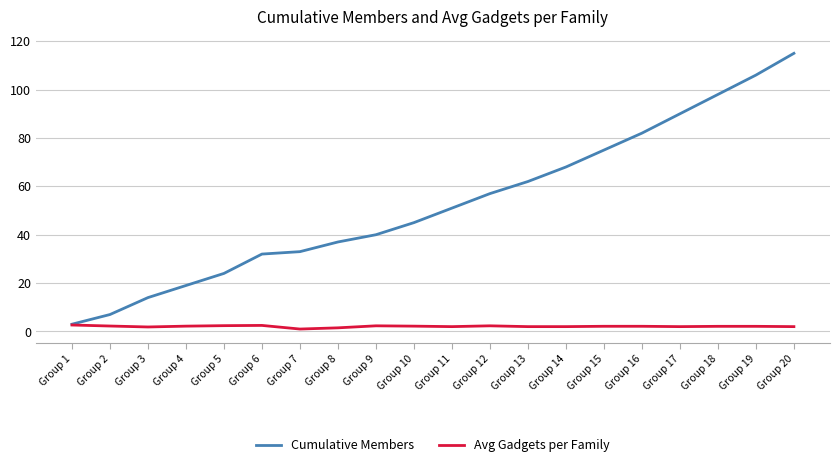

At which category does the chart reach its peak across all series?

Group 20